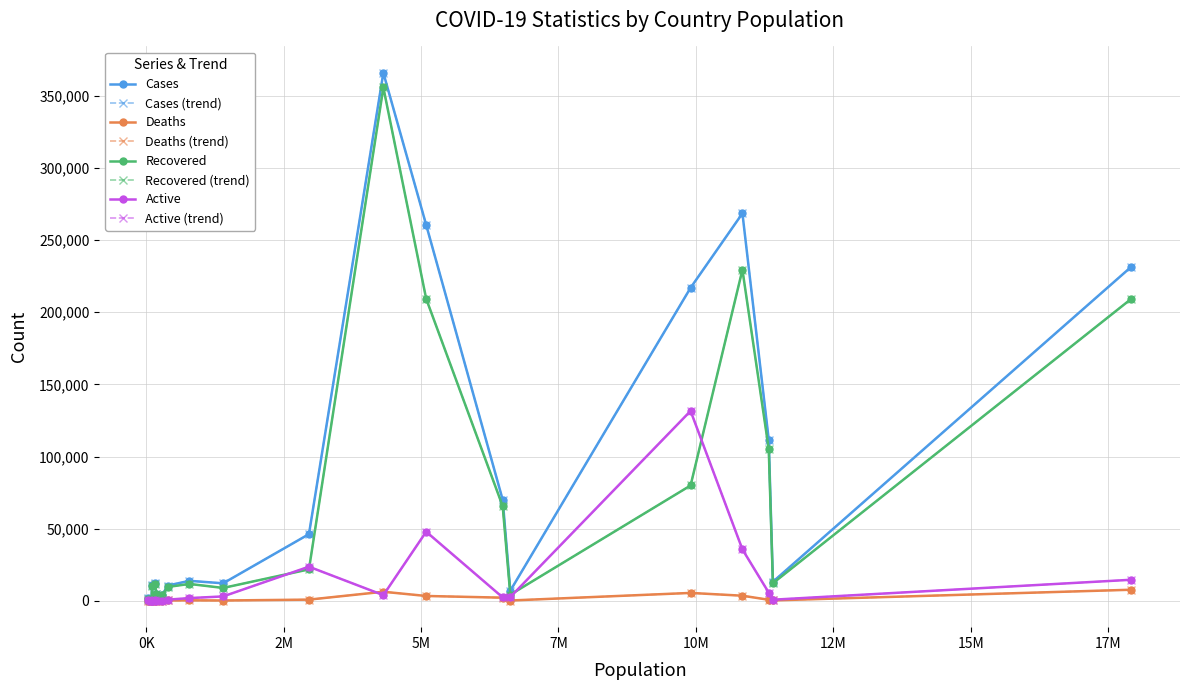

Which series has the largest total across all categories?

Cases